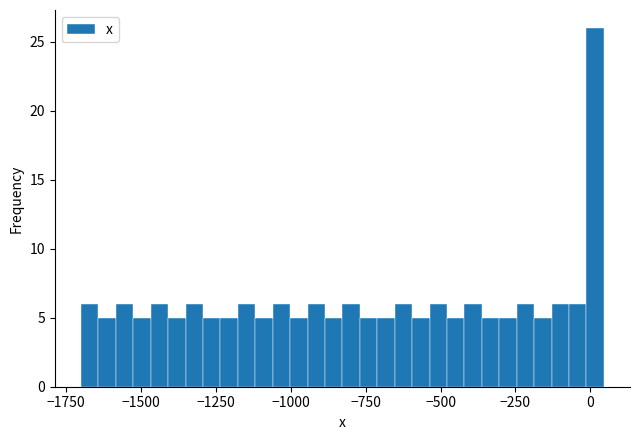

Read against the x-axis, roughly where is the centre of the tallest bar?

0